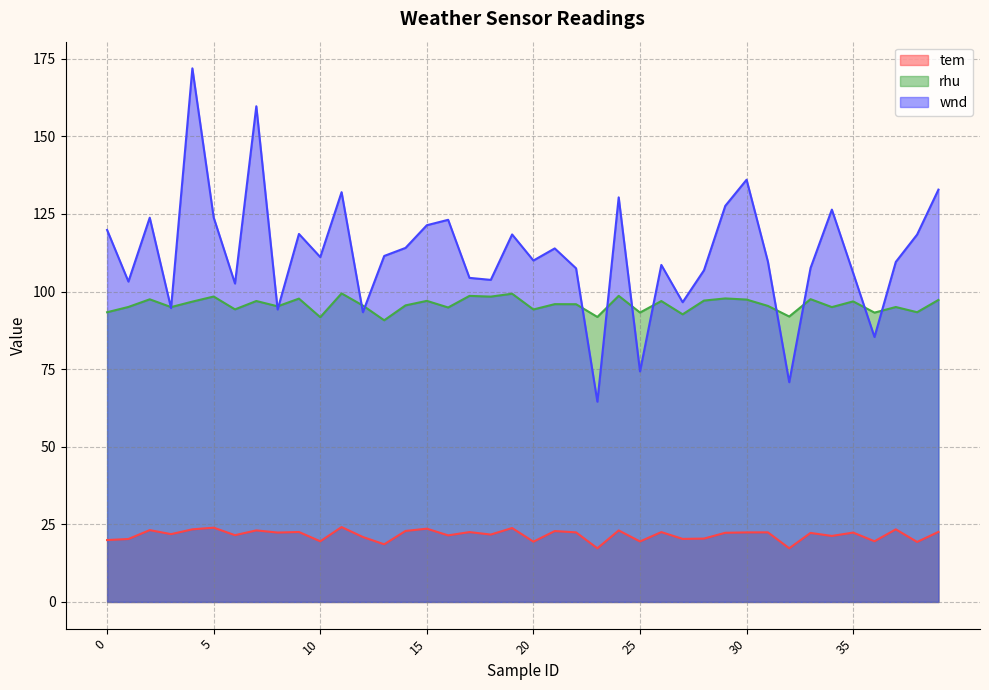

What is the difference between the highest and lowest values at 20?

90.6